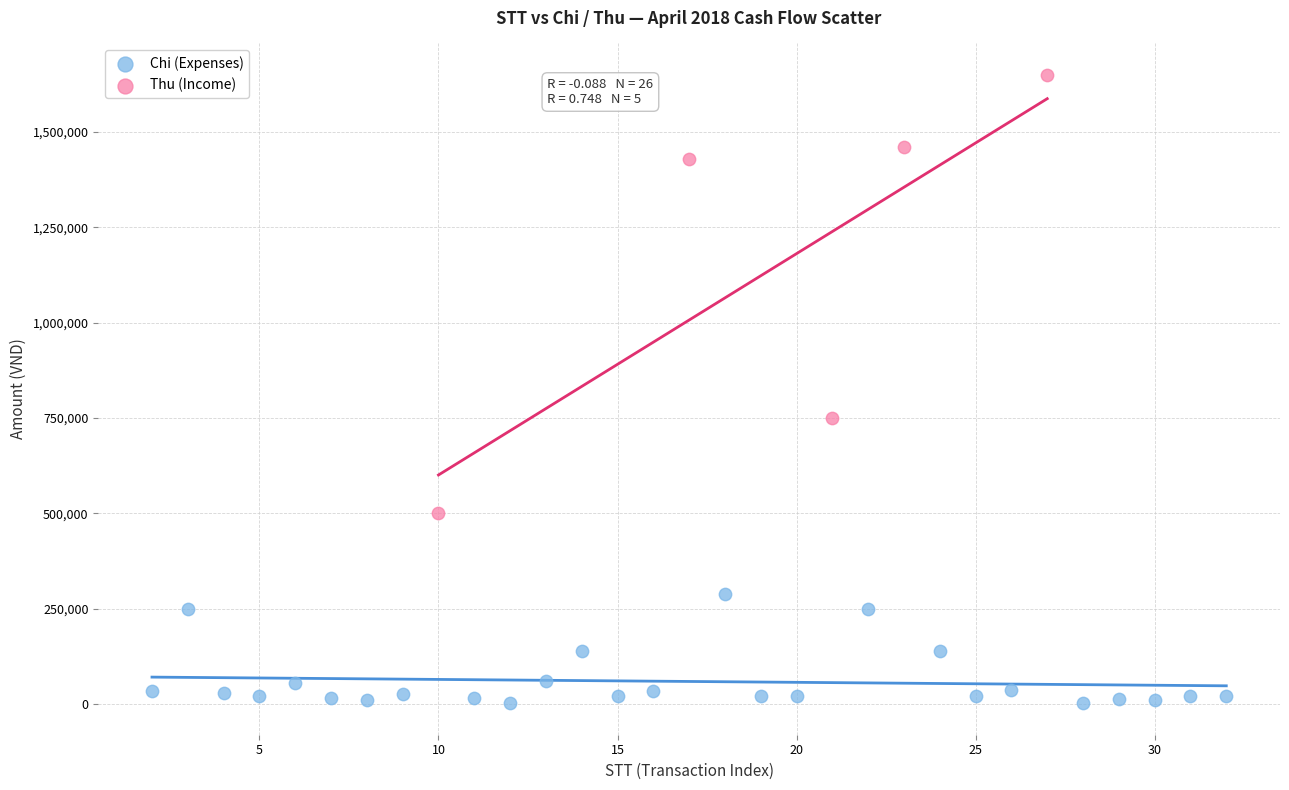

Which series reaches the minimum Y coordinate?

Chi (Expenses)